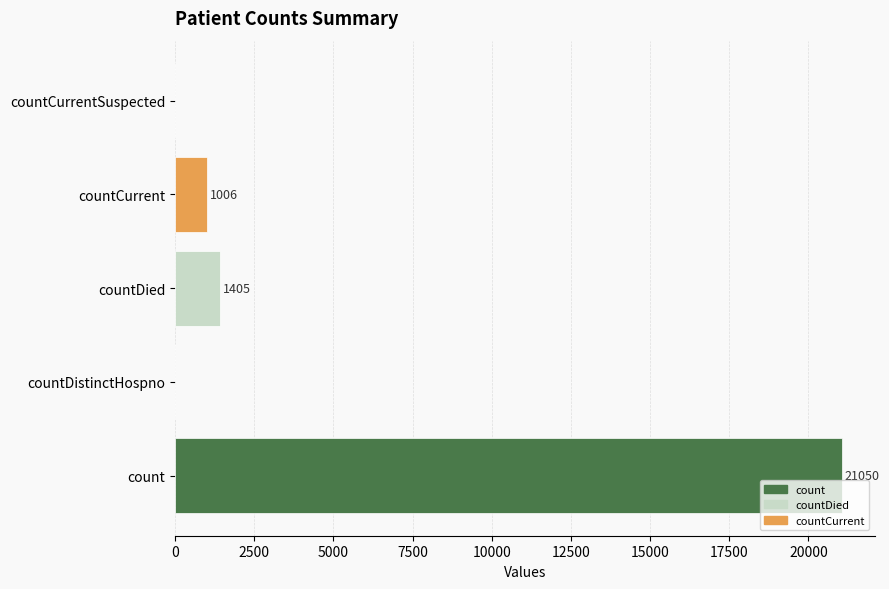

Is it true that the value at countDied is 2298?

False